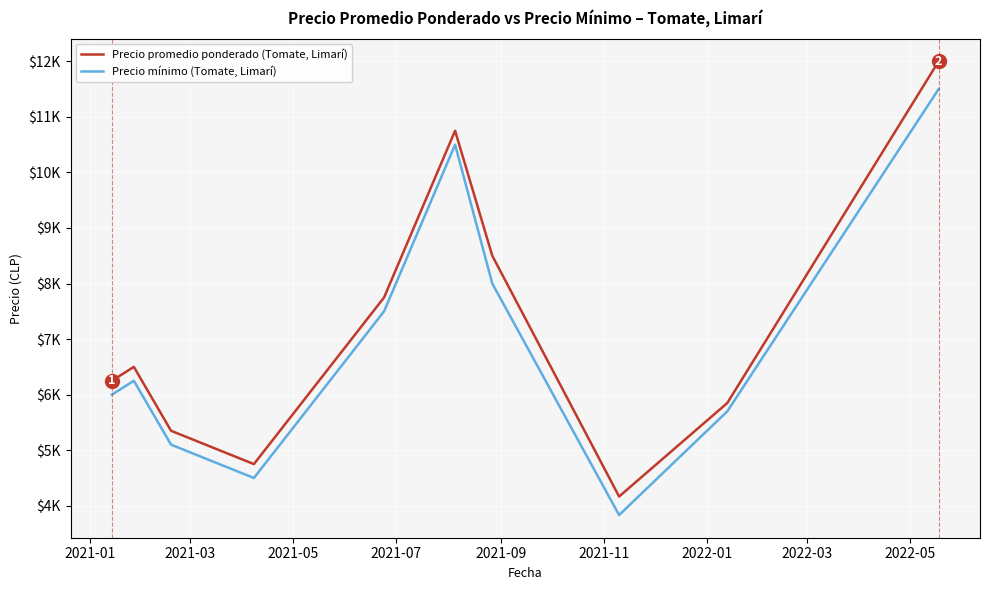

What is the value of the Precio promedio ponderado (Tomate, Limarí) point at the 8th from the left?

4166.7